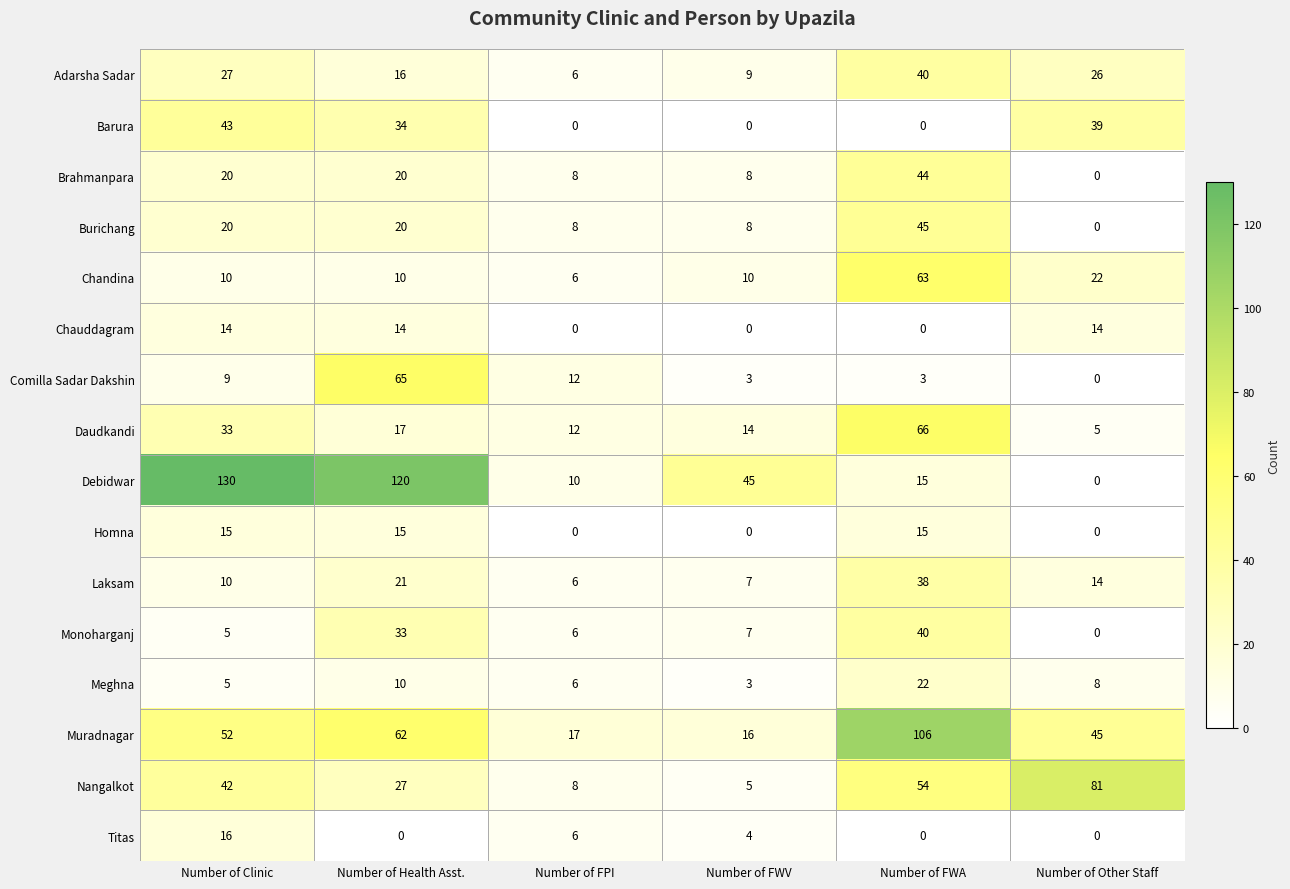

Is it true that Nangalkot equals 11 at Number of FPI?

False